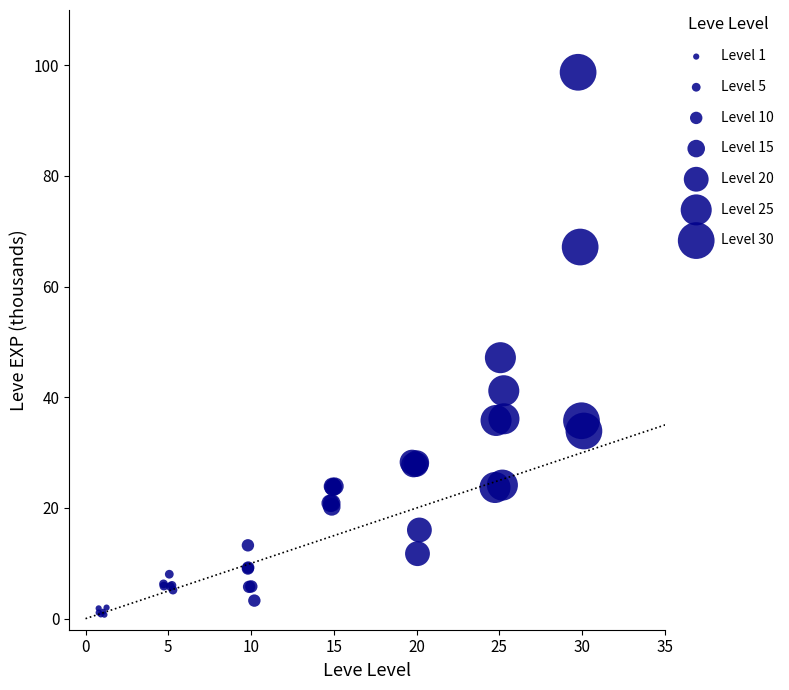

What Y value in the scatter plot is closest to 49?

47.2